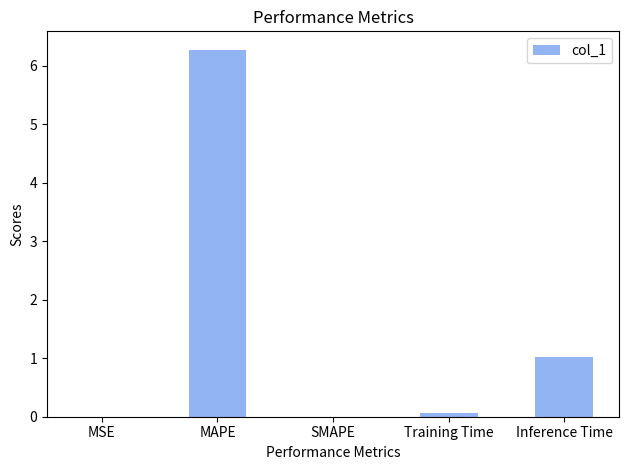

What is the maximum value shown in the chart?

6.3